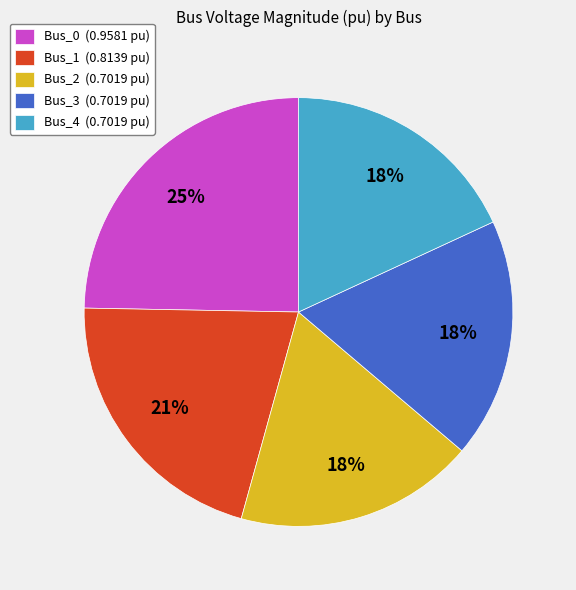

To the nearest percent, what percentage of the pie is Bus_2 (0.7019 pu)?

18%